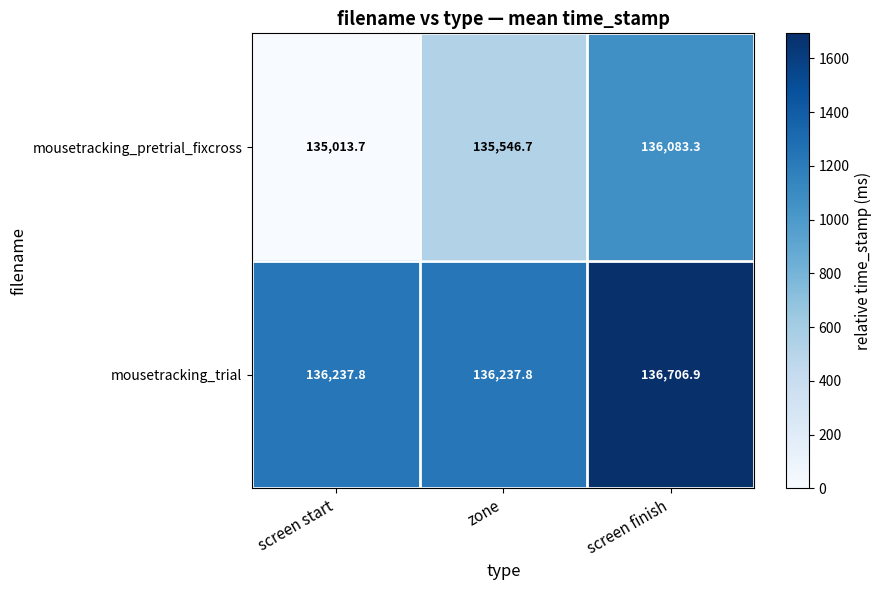

What is the difference between the mousetracking_pretrial_fixcross values at screen start and screen finish?

1069.6